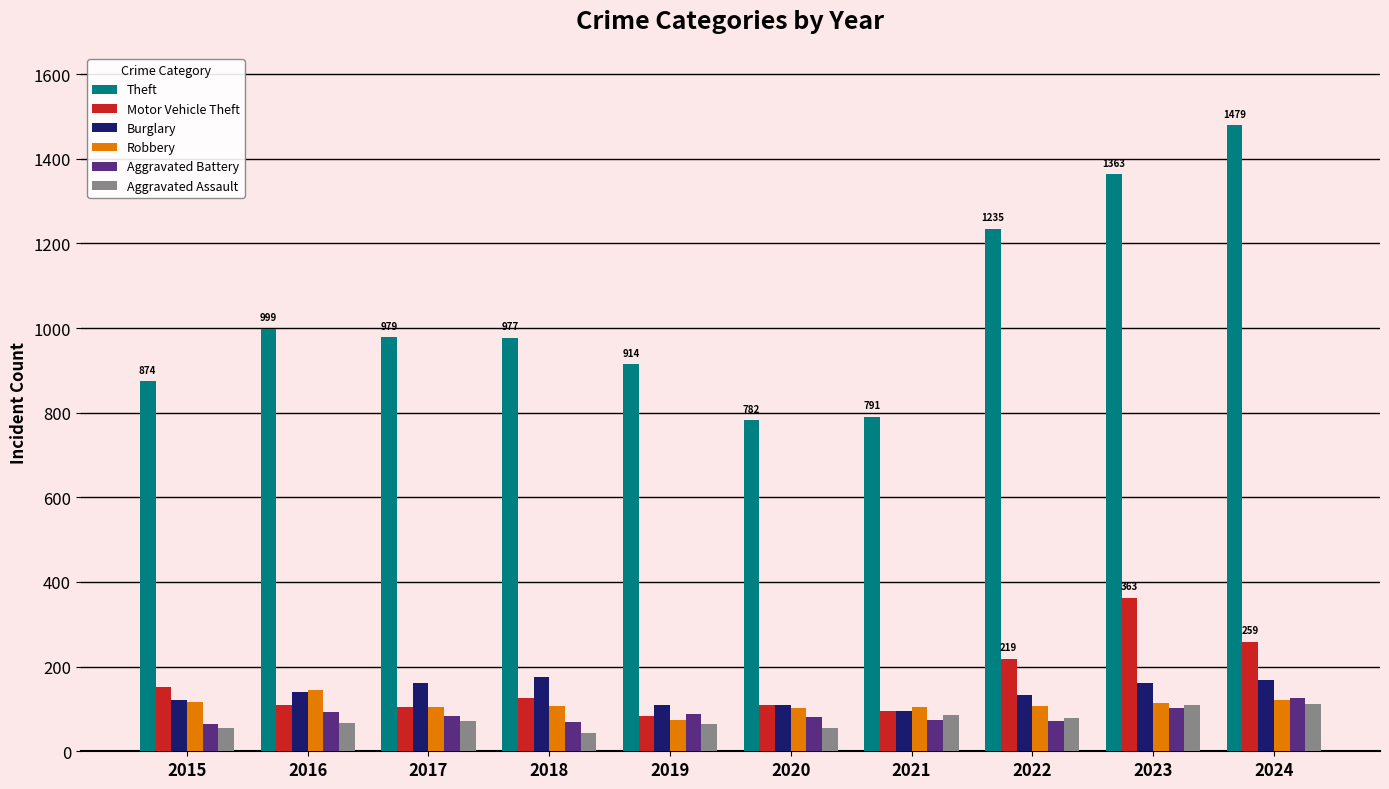

How many data points does each series have?

10